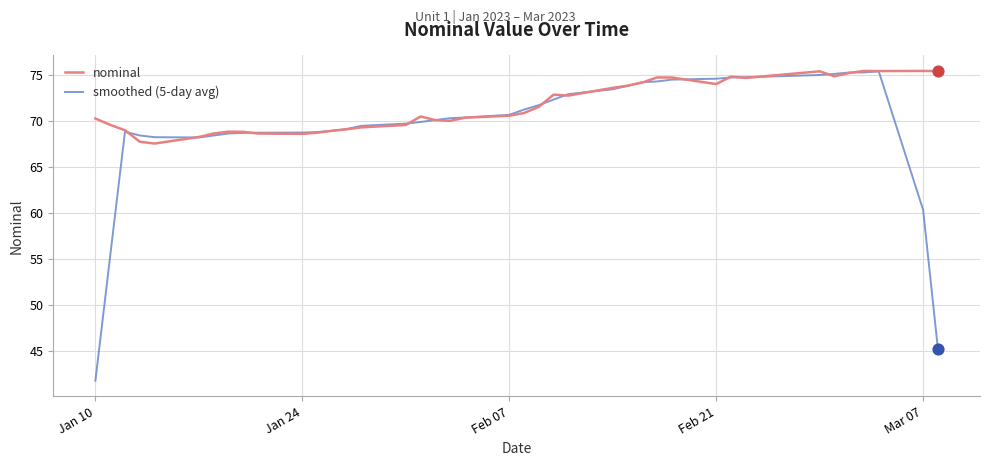

Which series has the largest range (max minus min)?

smoothed (5-day avg)